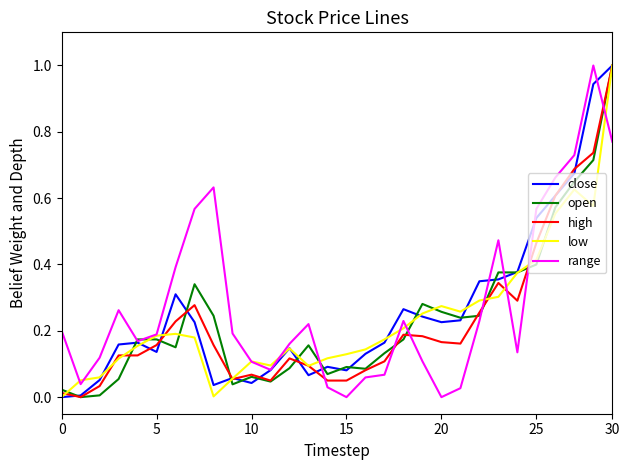

What is the highest value of the low series?

1.0